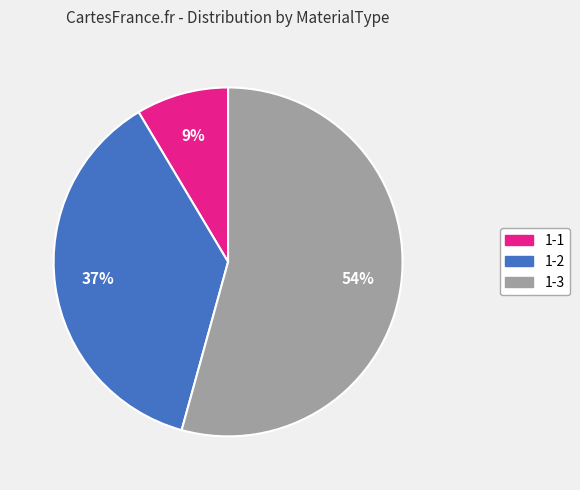

Which category accounts for the majority?

1-3